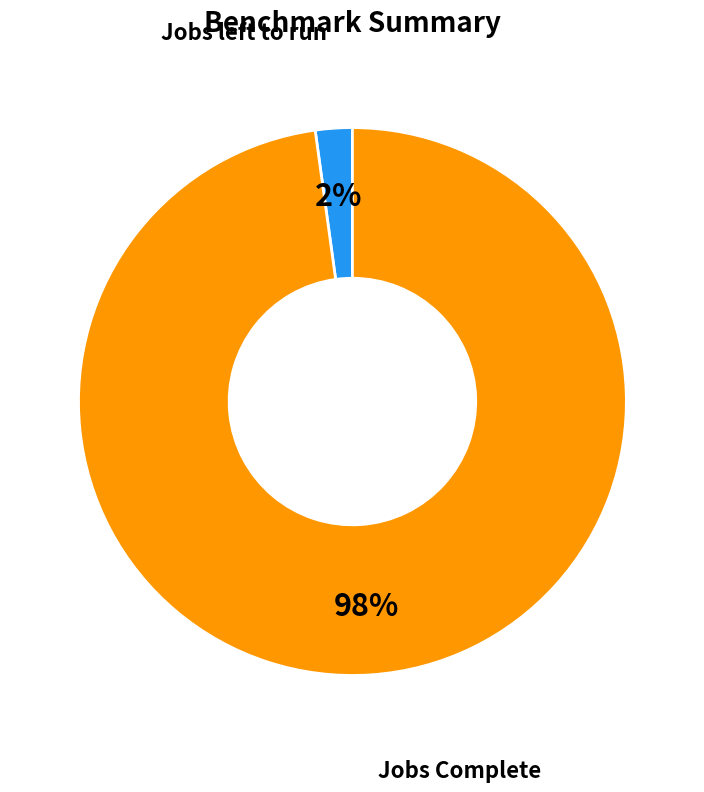

True or false: Jobs Complete accounts for 98% of the total.

True